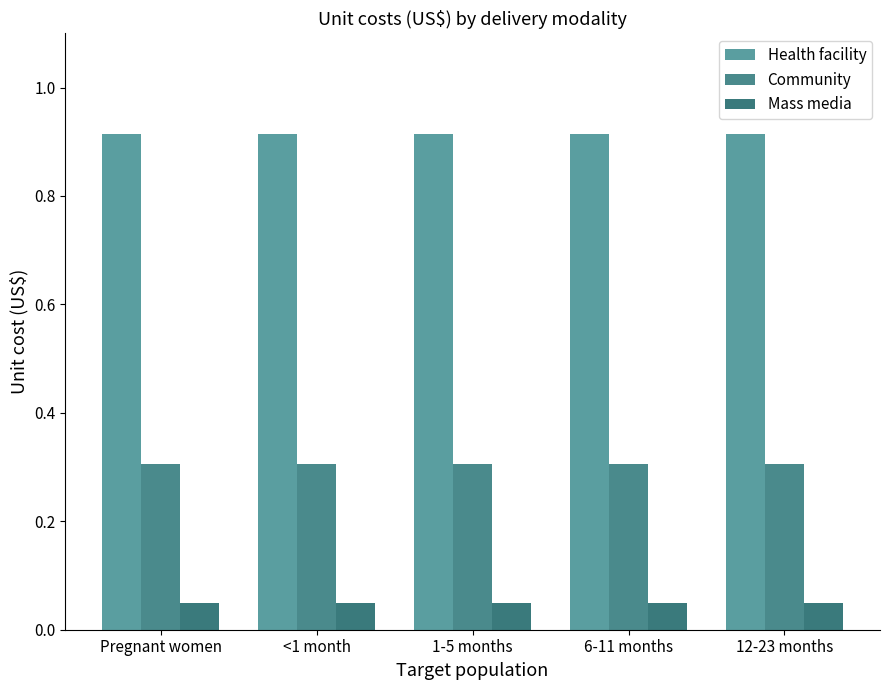

What is the sum of all Mass media values?

0.2